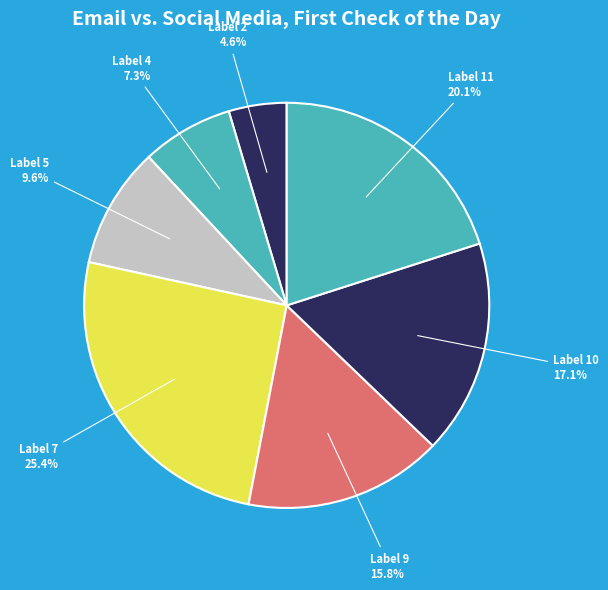

Is there any slice that represents more than half of the pie?

No